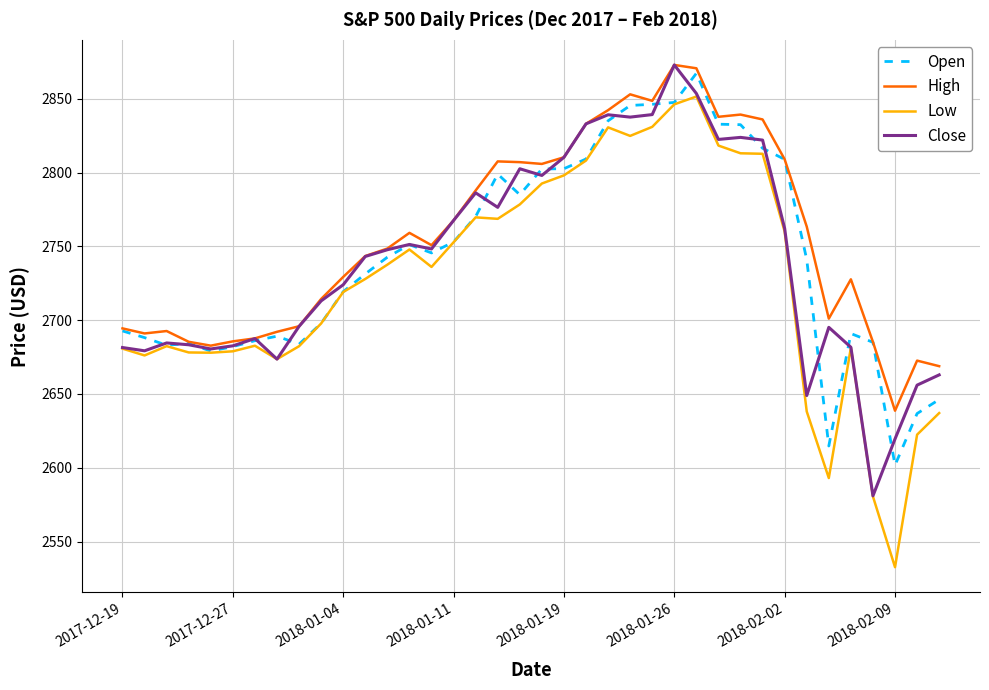

What is the minimum value for Open?

2601.8